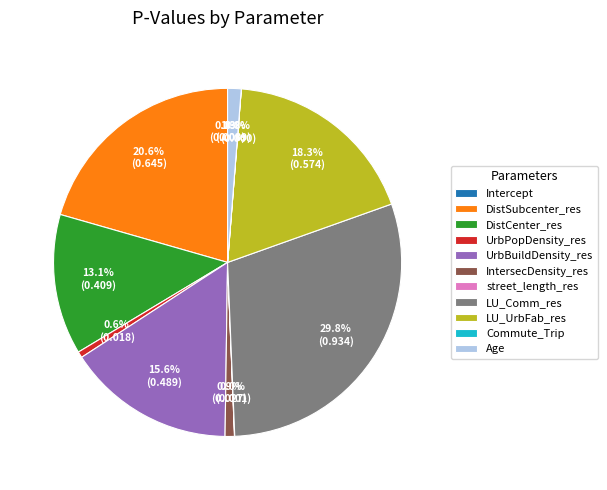

Is there any slice that represents more than half of the pie?

No